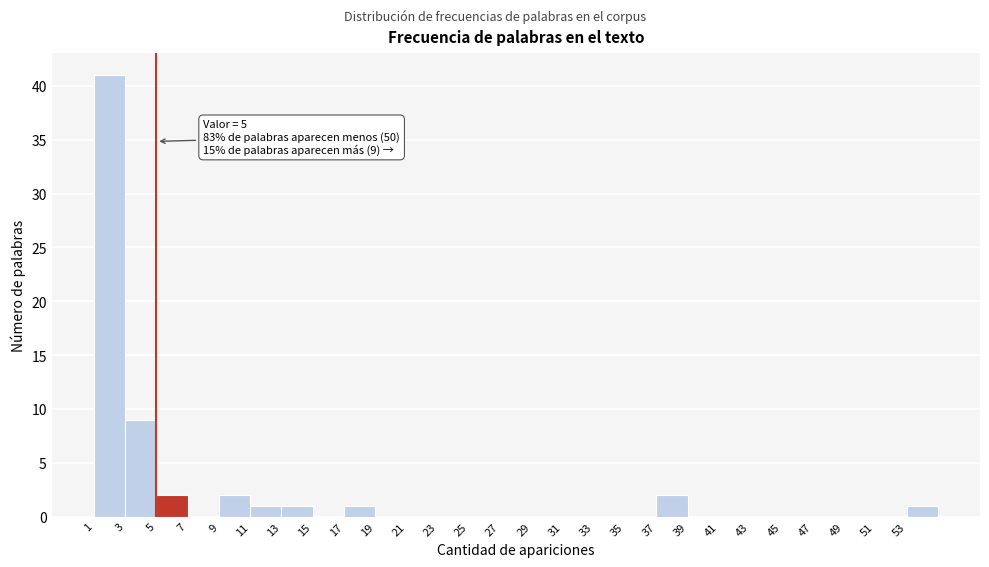

Which range on the x-axis has the tallest bar?

1 to 3